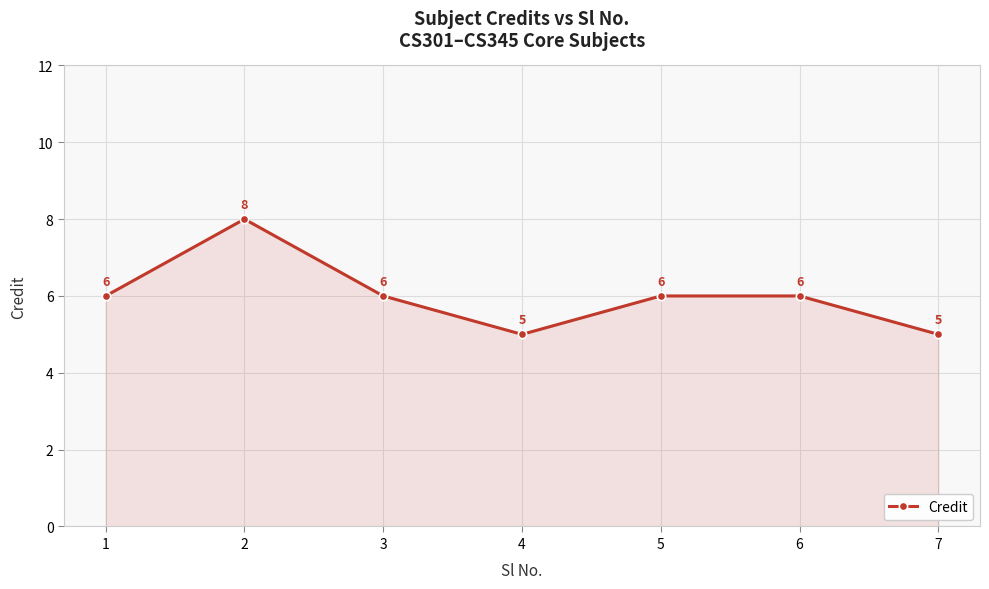

What is the sum of the values at 6 and 7?

11